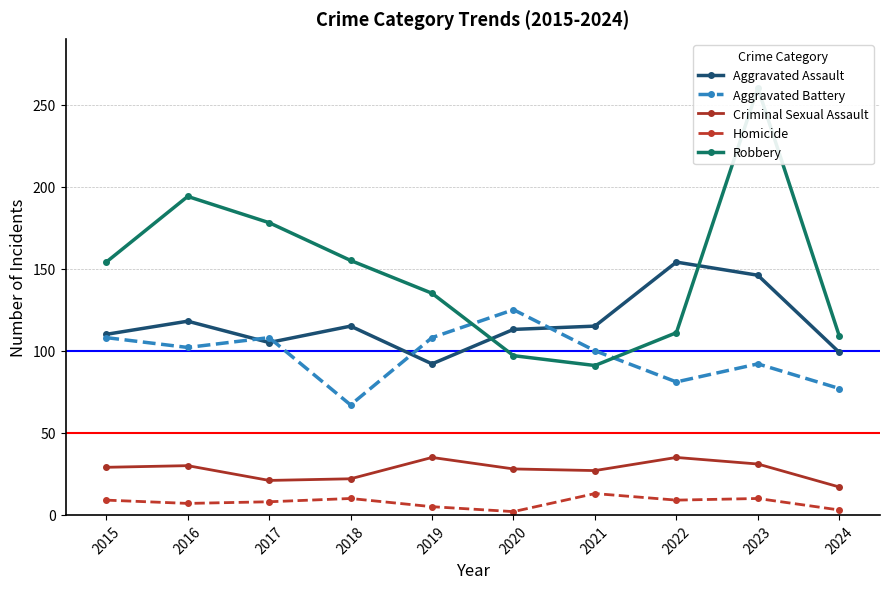

Between 2022 and 2023, which series saw the biggest shift?

Robbery